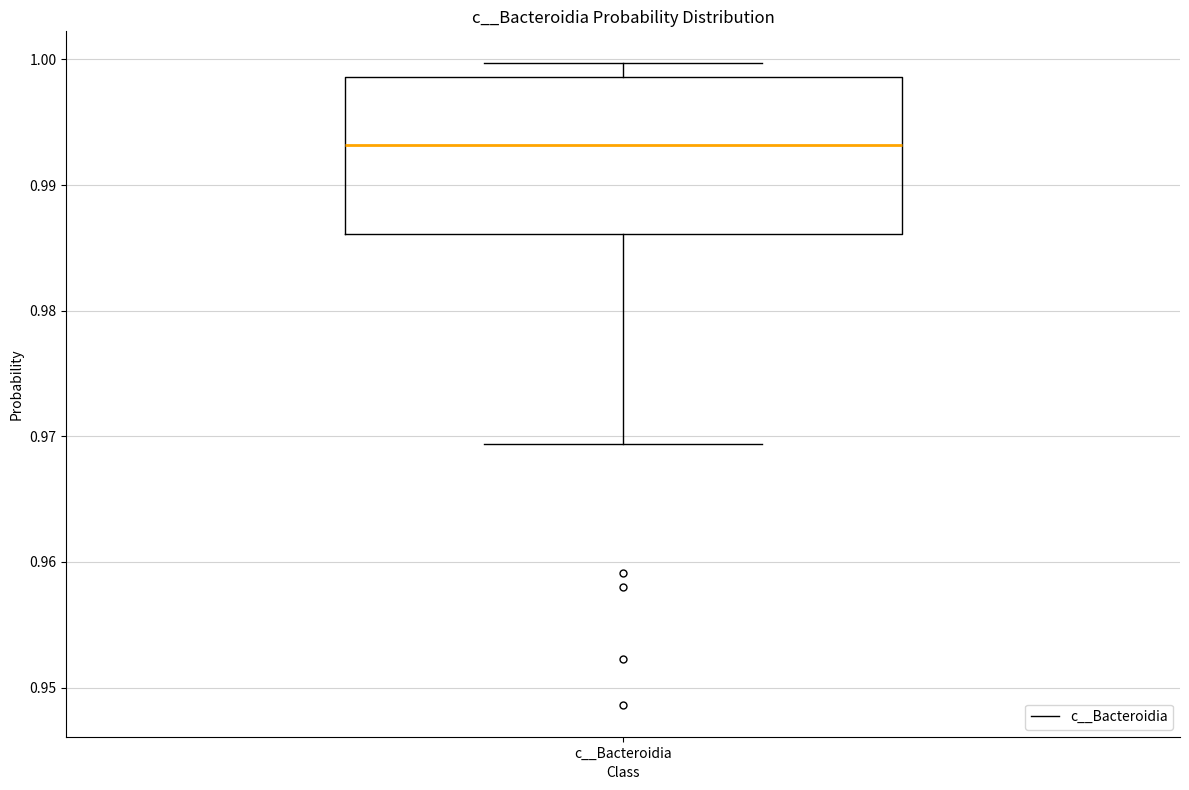

Where does the median line of the box for c__Bacteroidia sit on the y-axis? The values are not printed on the chart, so give them approximately, as read against the axis.

0.993